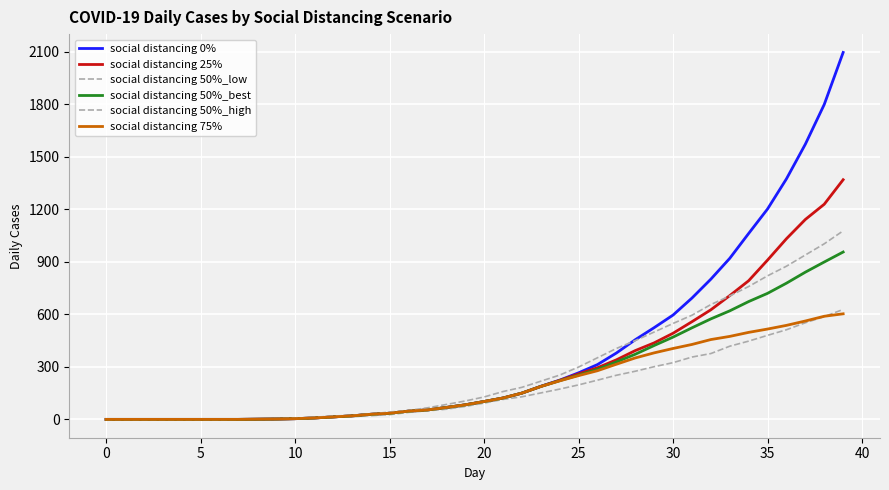

True or false: social distancing 50%_best has more than 2 points higher than both neighbors.

False